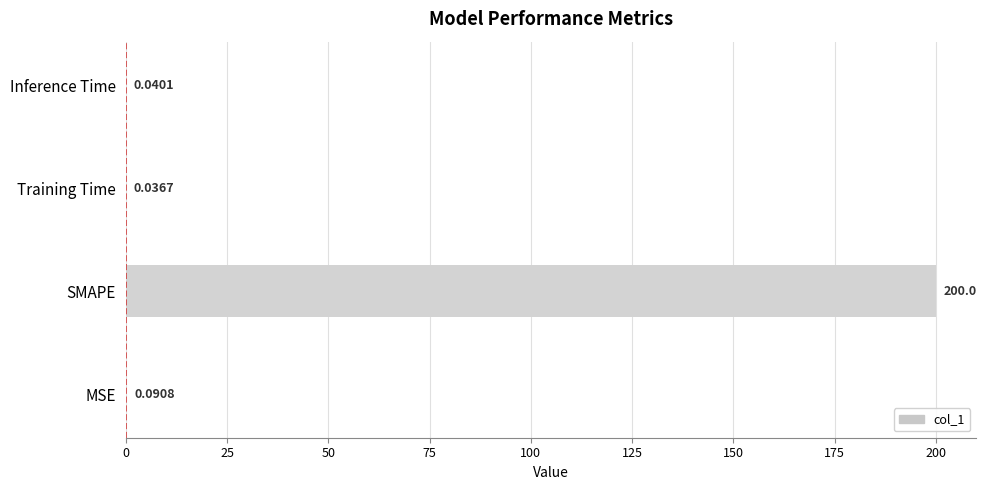

At which label is the value closest to 100?

MSE